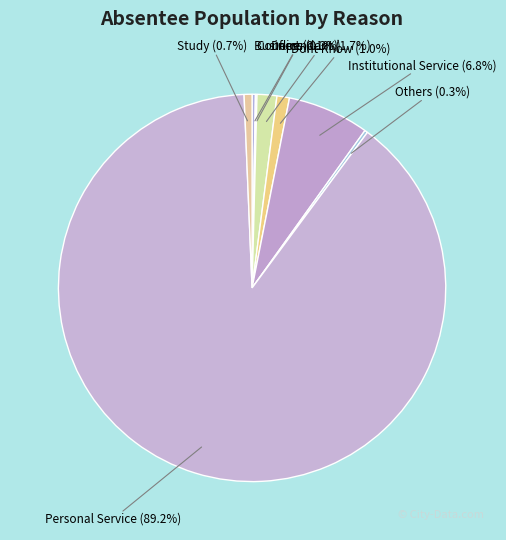

Do Dependant and Personal Service together represent more than half of the pie?

Yes